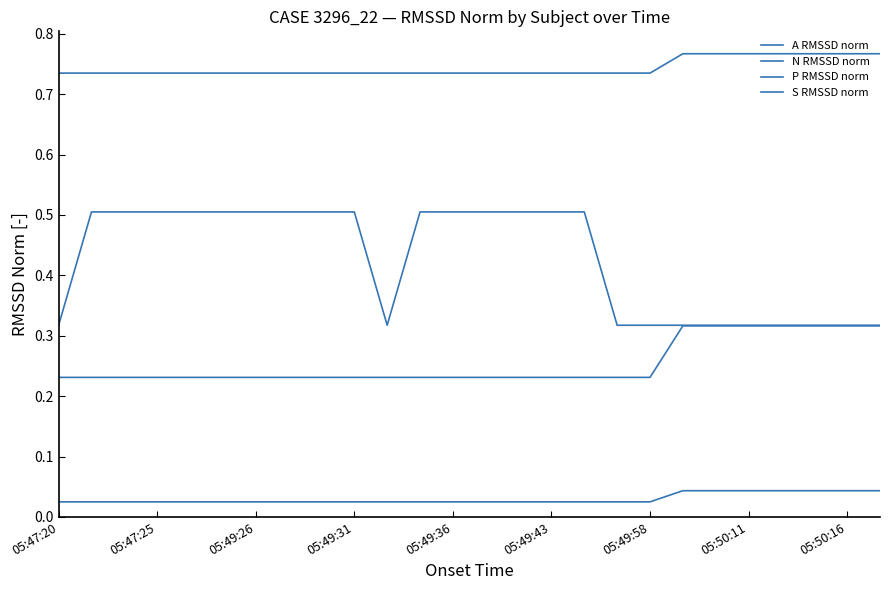

How many lines are shown in the chart?

4